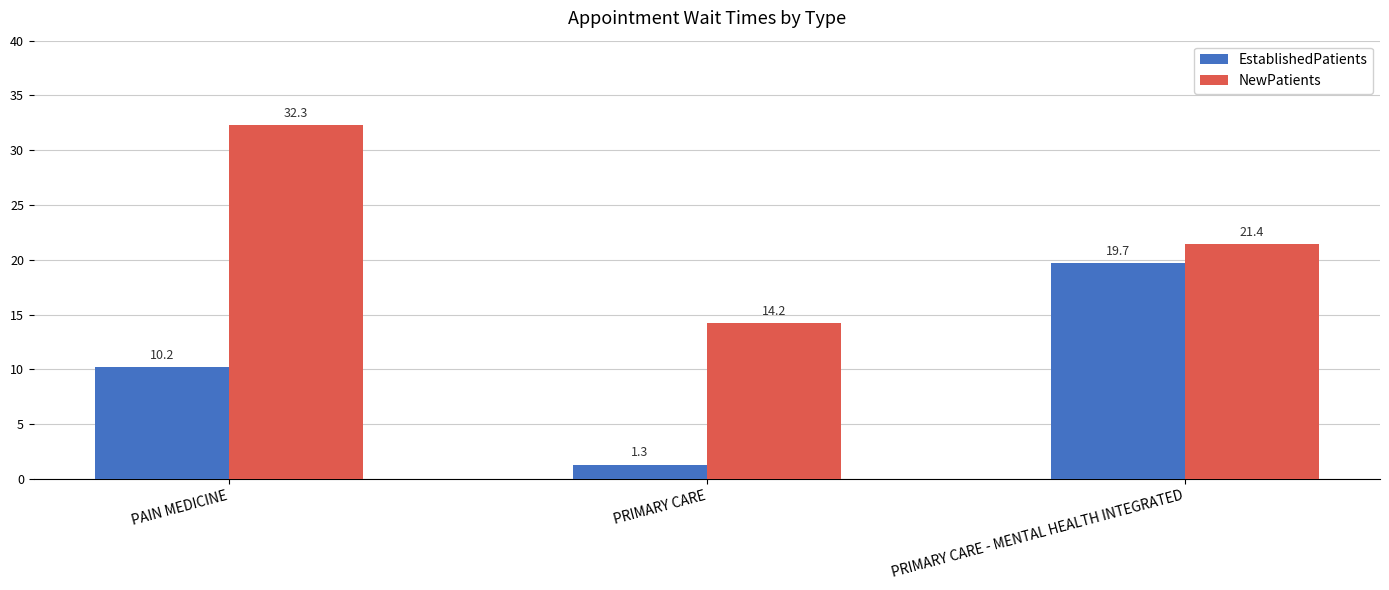

What is the minimum value shown in the chart?

1.3